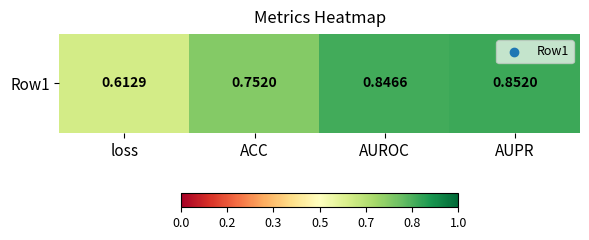

Rank the categories by value from lowest to highest.

loss, ACC, AUROC, AUPR